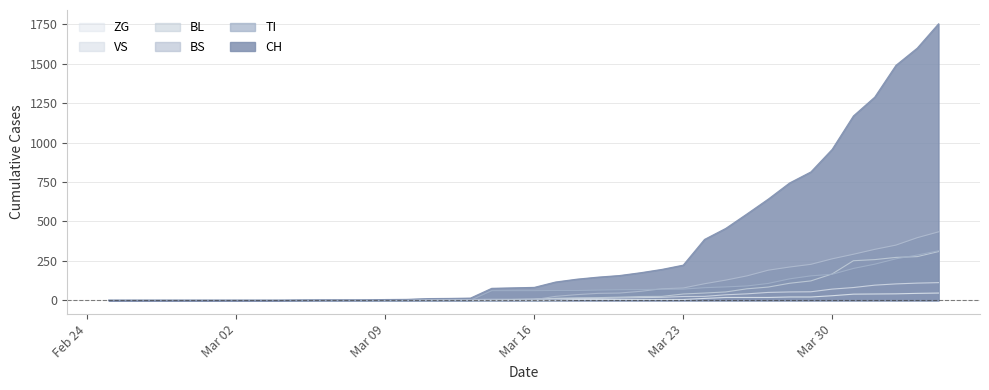

What are all the series names shown in the legend?

ZG, VS, BL, BS, TI, CH